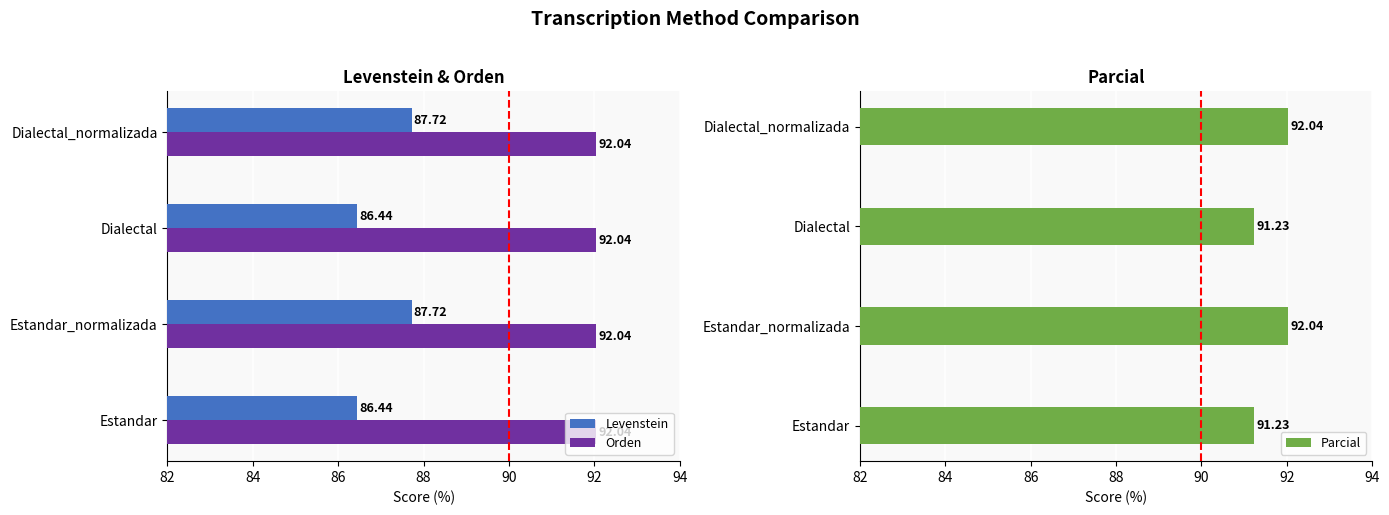

What are all the series names shown in the legend?

Levenstein, Orden, Parcial